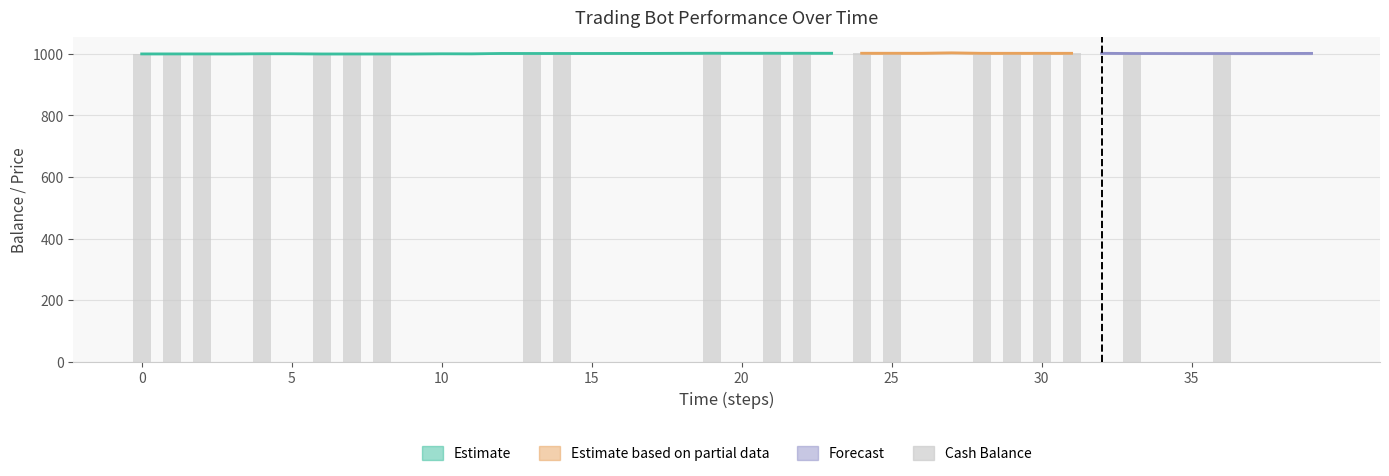

Reading left to right, list all the values displayed in this chart.

1000.0	1000.0	1000.0	0.0	1000.5	0.0	999.9	999.9	999.9	0.0	0.0	0.0	0.0	1001.4	1001.4	0.0	0.0	0.0	0.0	1002.2	0.0	1002.2	1002.2	0.0	1002.2	1002.2	0.0	0.0	1002.0	1002.0	1002.0	1002.0	0.0	1001.3	0.0	0.0	1001.3	0.0	0.0	0.0